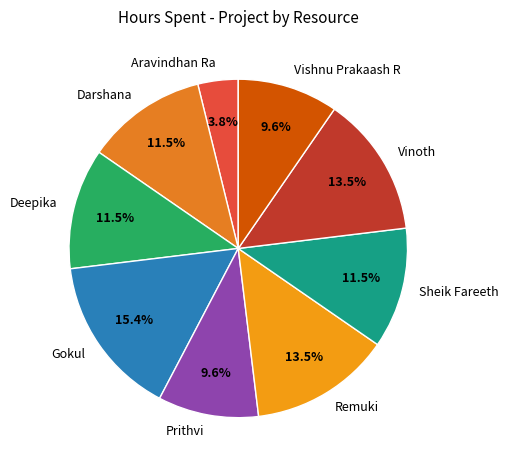

Does Darshana represent more than half of the total?

No